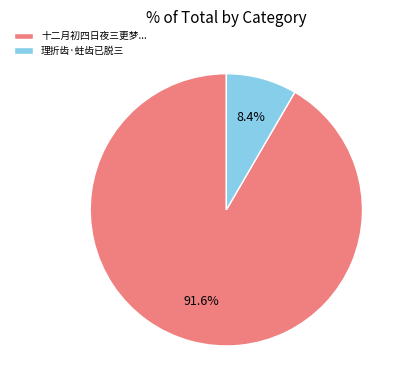

How many segments does this pie chart have?

2